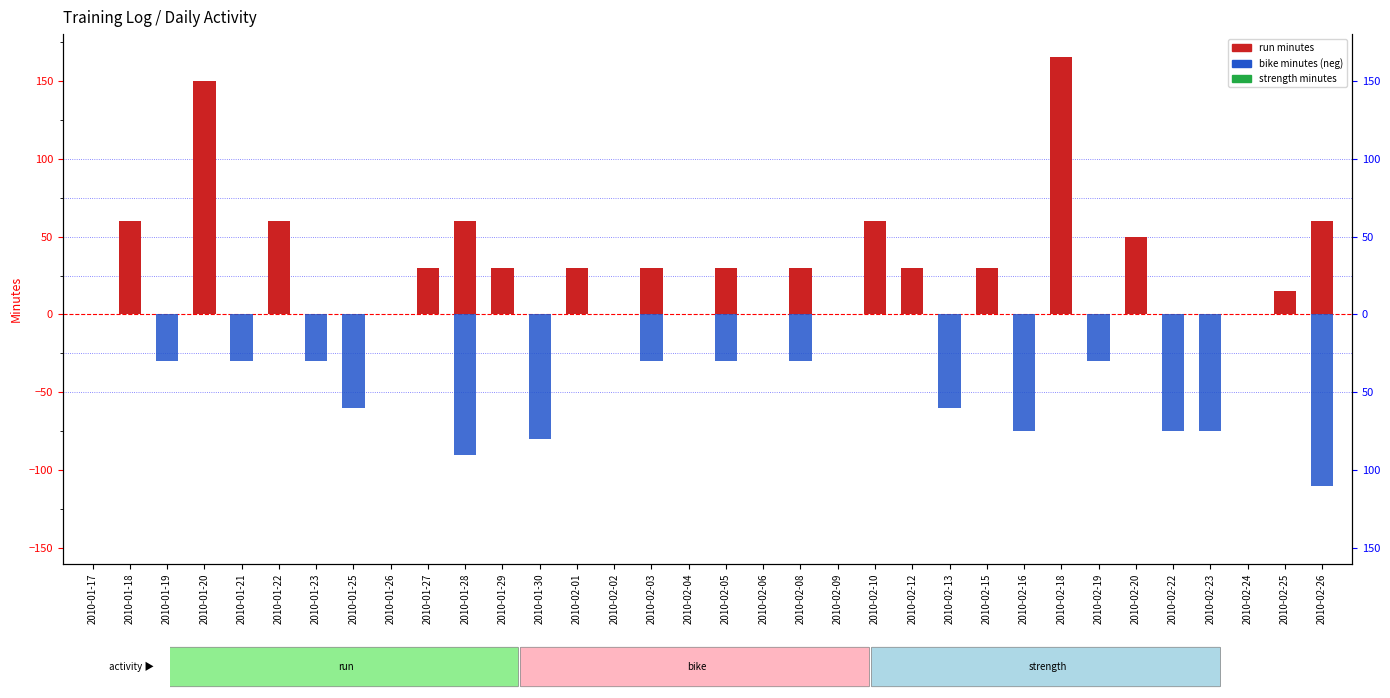

How many bars are there in total?

102